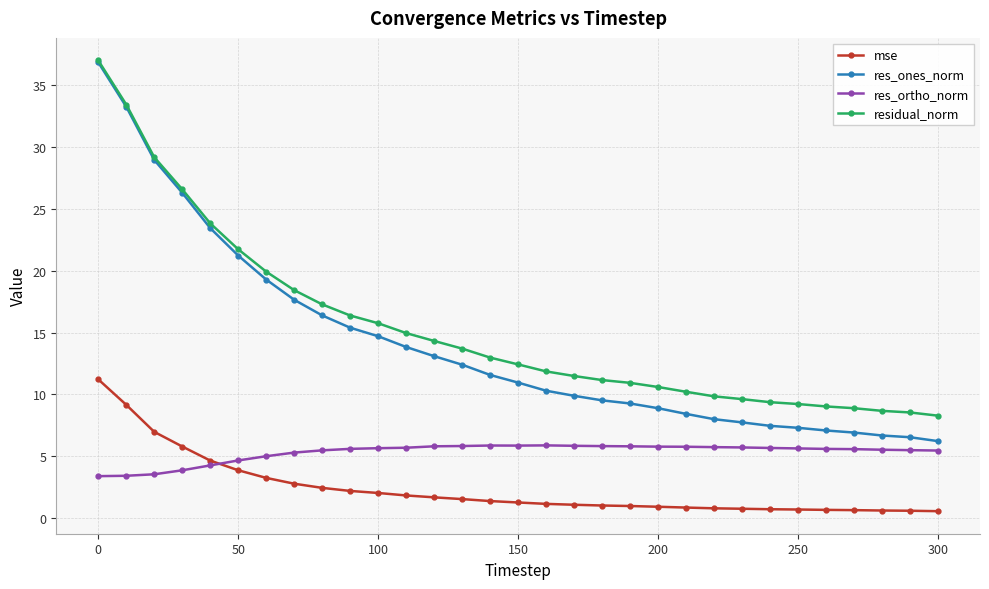

What is the maximum value for res_ortho_norm?

5.9